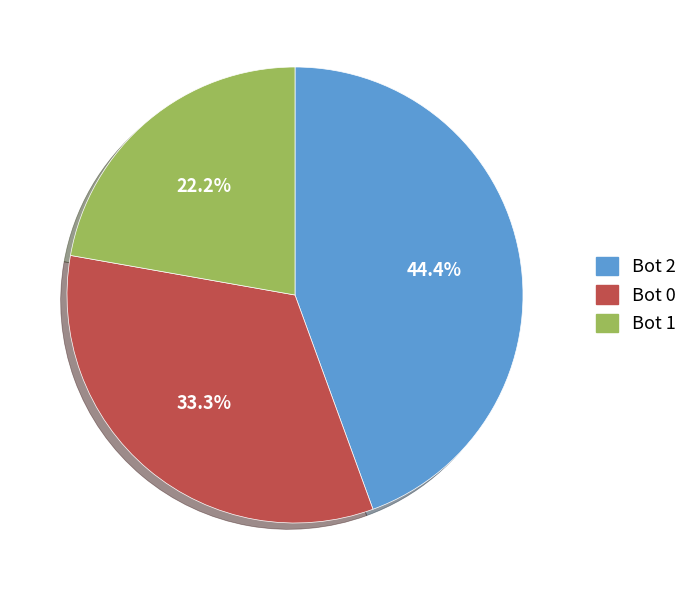

Is there any slice that represents more than half of the pie?

No